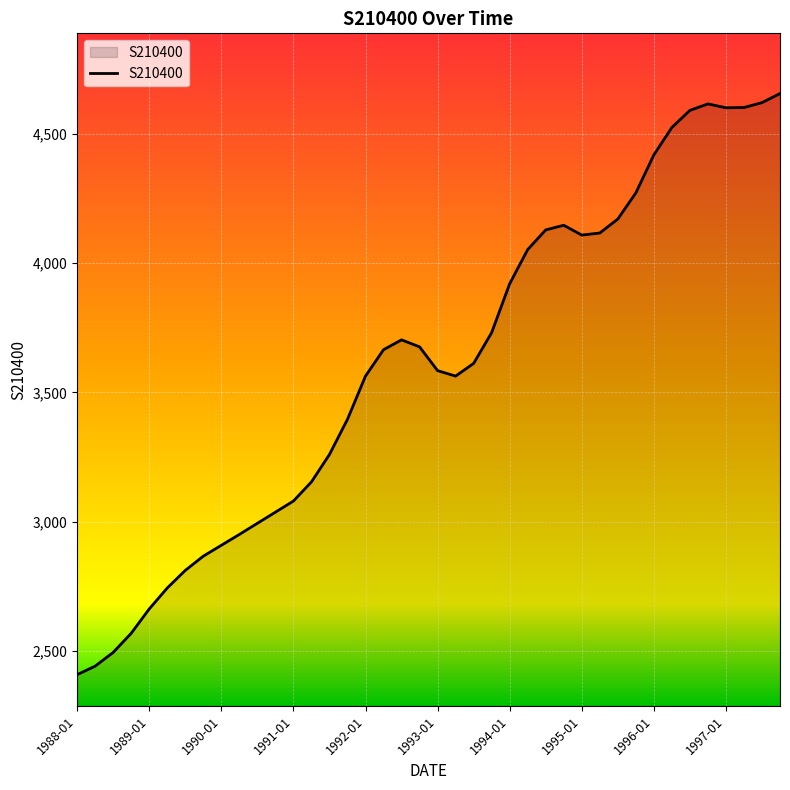

What is the minimum value shown in the chart?

2409